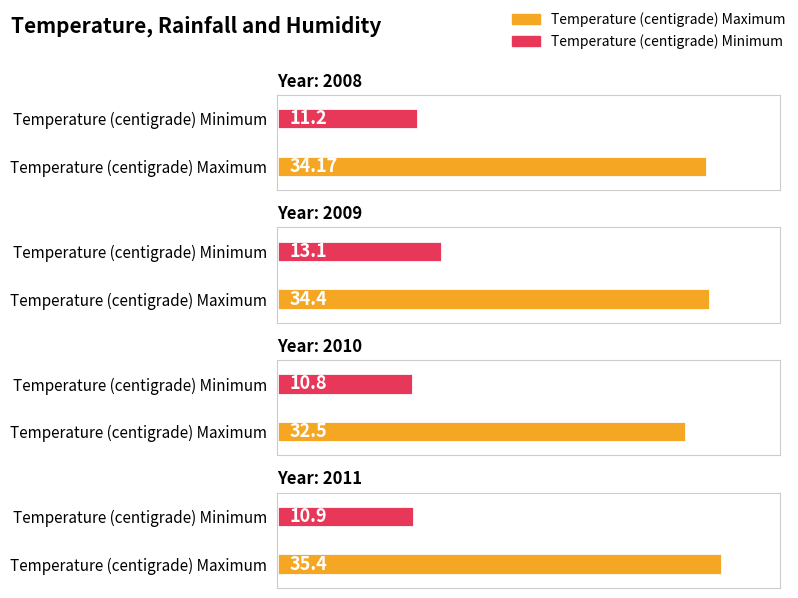

Between 2010 and 2011, which series saw the biggest shift?

Temperature (centigrade) Maximum